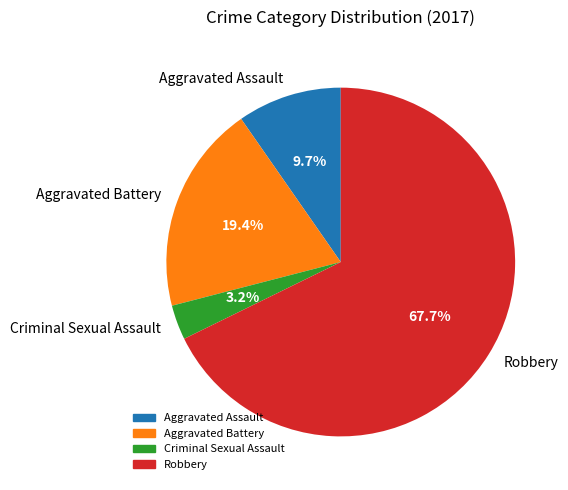

Is there a majority slice in this chart?

Yes